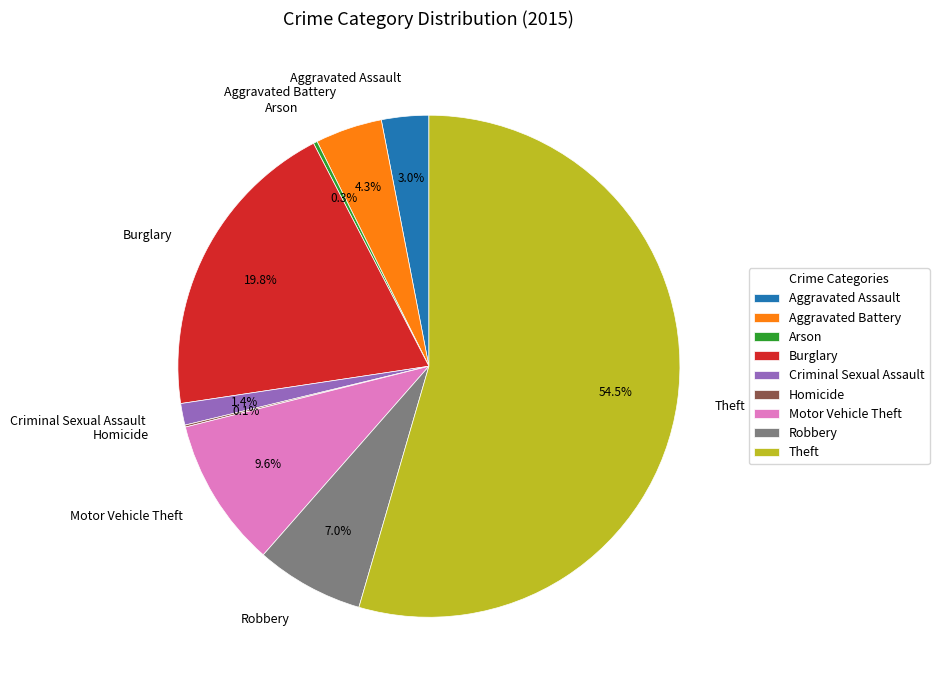

What percentage do Theft and Aggravated Assault together represent?

57.5%